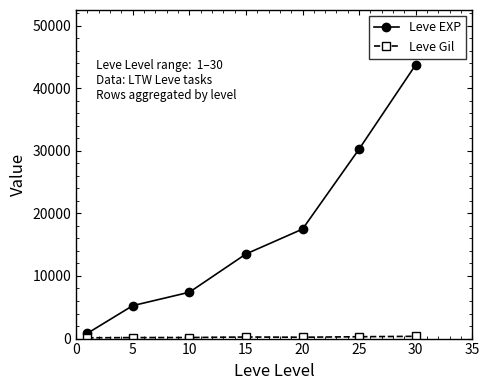

At how many categories does at least one series exceed 3725?

6